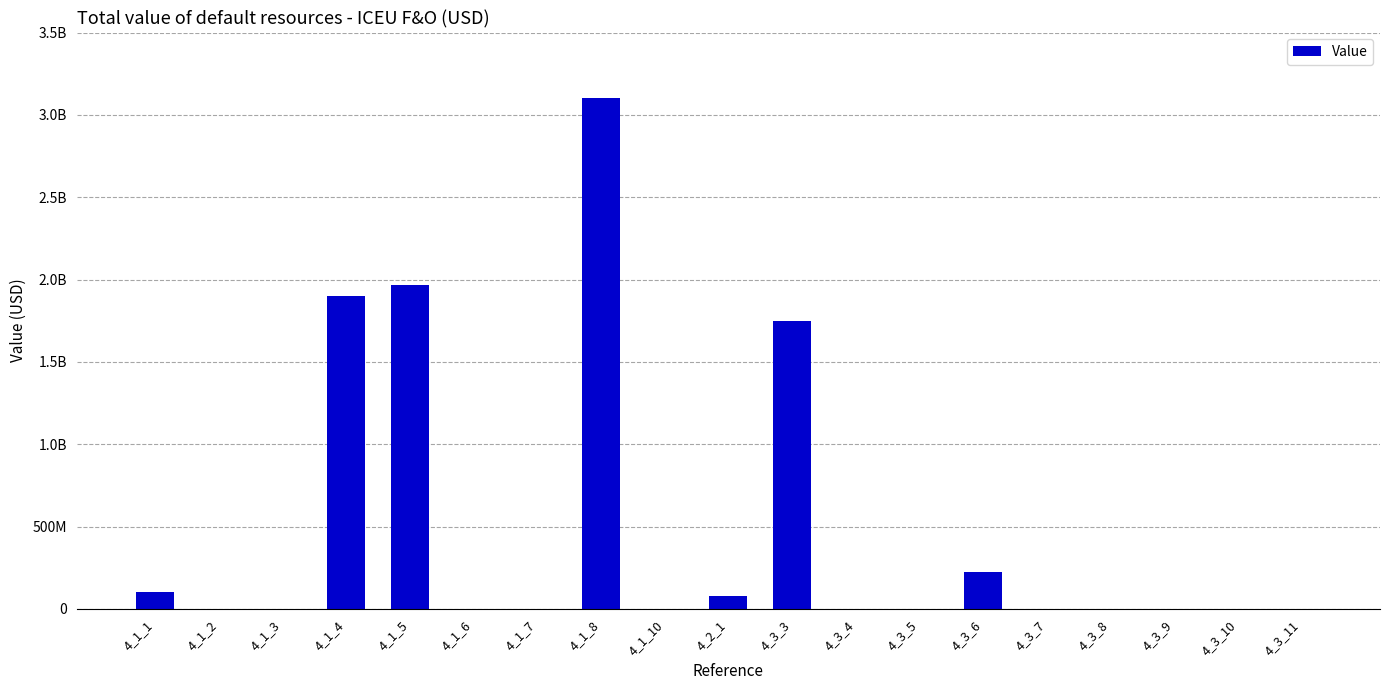

Are the bars horizontal?

No